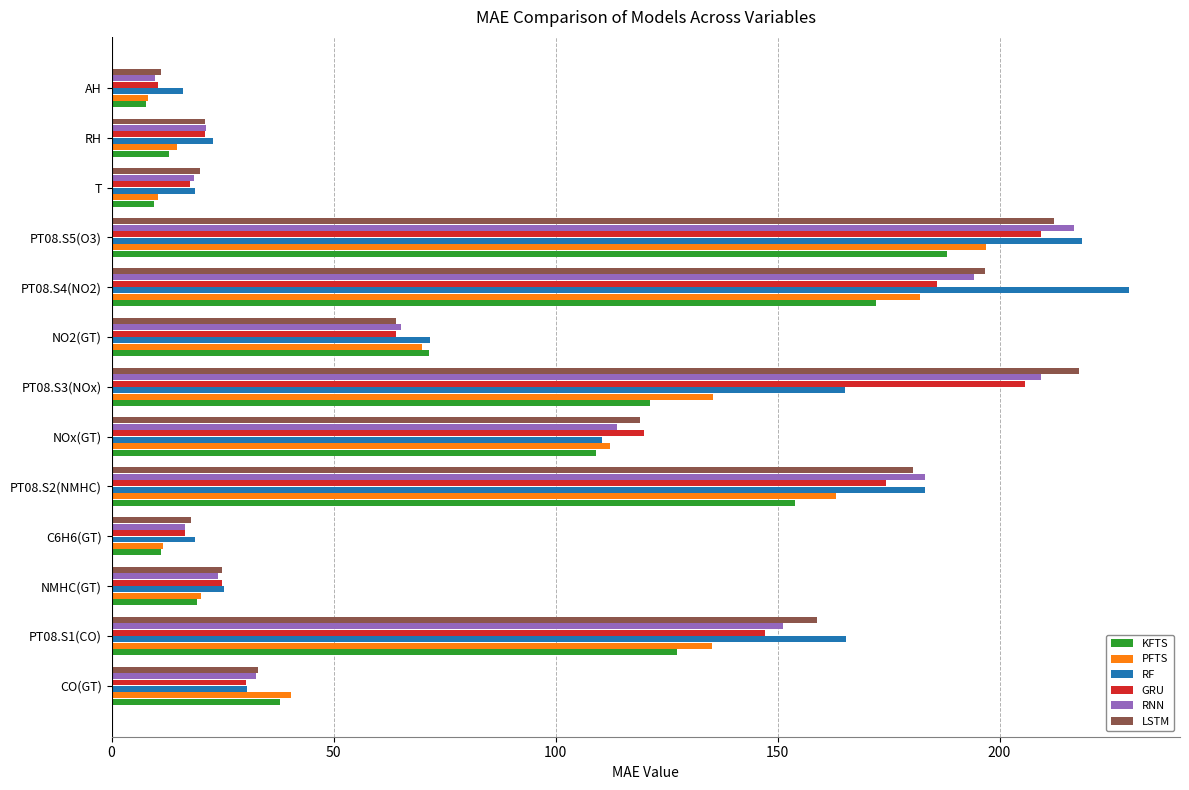

Is the value of RNN at NO2(GT) greater than the value of KFTS at AH?

Yes